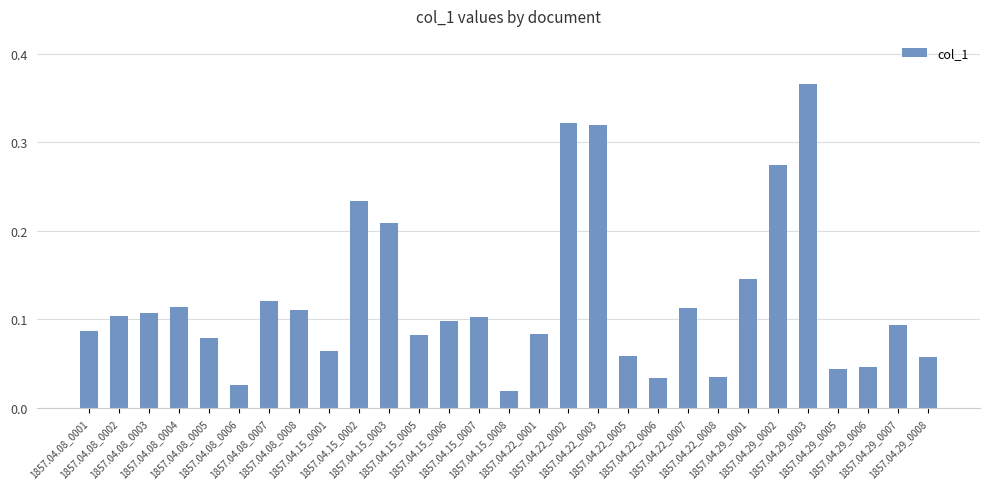

What is the sum of all values?

3.5